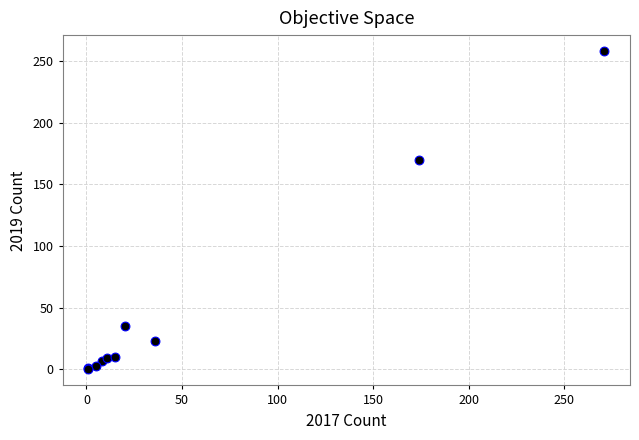

What Y value in the scatter plot is closest to 129?

170